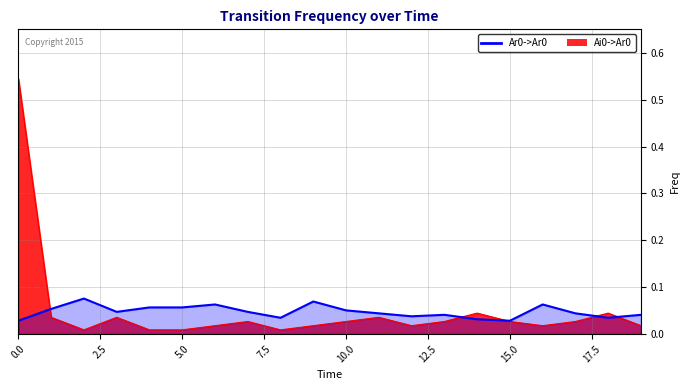

Reading right to left, what are all the values shown in this chart?

Ai0->Ar0: 0.0	0.0	0.0	0.0	0.0	0.0	0.0	0.0	0.0	0.0	0.0	0.0	0.0	0.0	0.0	0.0	0.0	0.0	0.0	0.5
Ar0->Ar0: 0.0	0.0	0.0	0.1	0.0	0.0	0.0	0.0	0.0	0.1	0.1	0.0	0.0	0.1	0.1	0.1	0.0	0.1	0.1	0.0